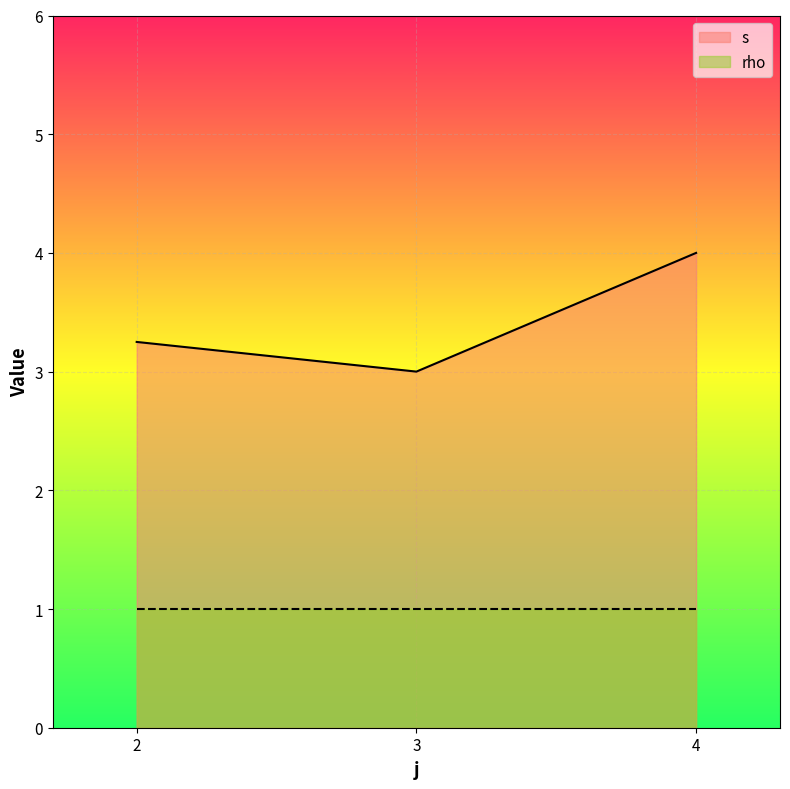

Is it true that s equals 2 at 3?

False